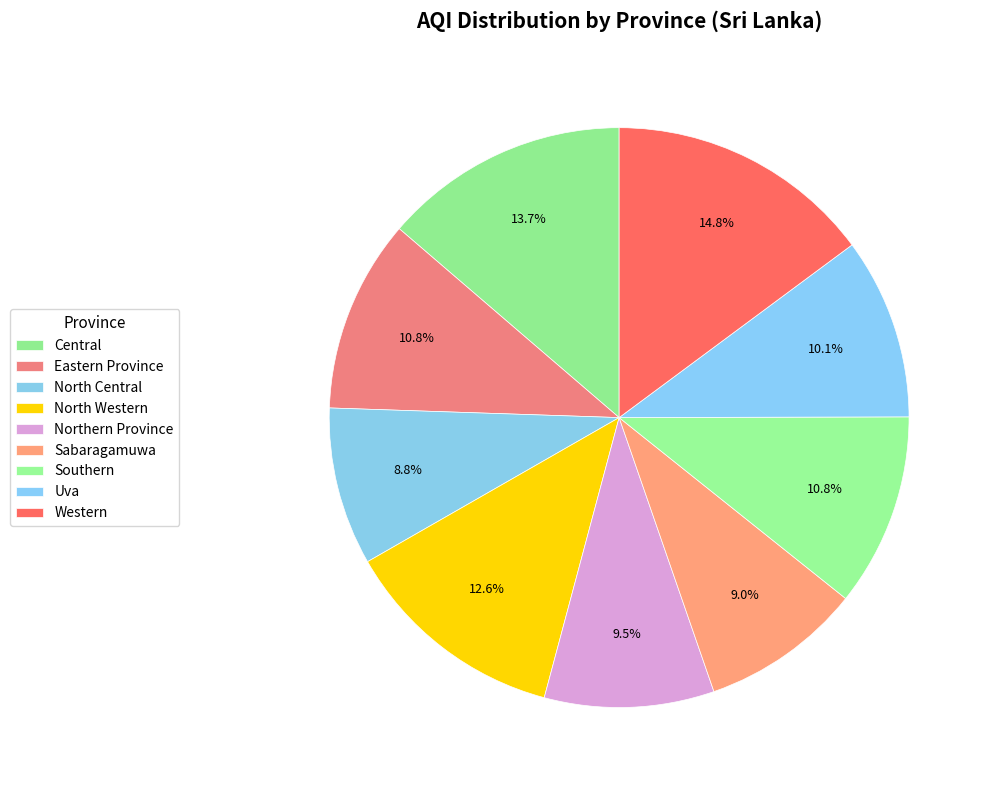

True or false: Sabaragamuwa accounts for 9% of the total.

True